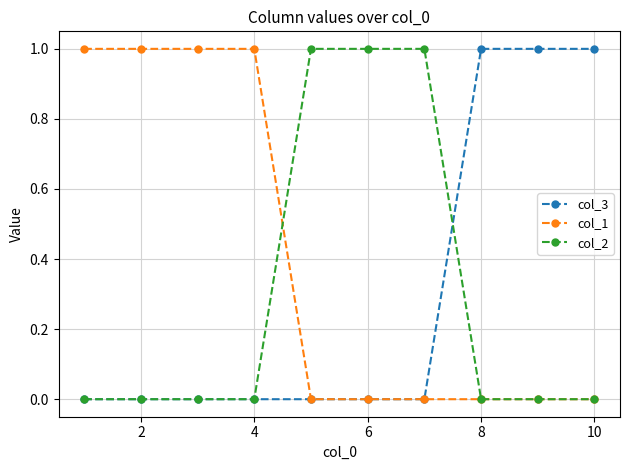

Which series has the largest total across all categories?

col_1